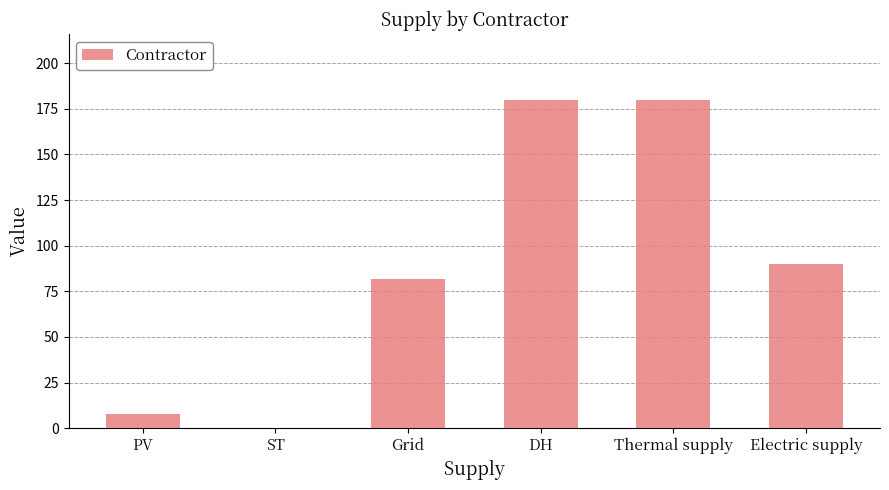

Is it true that the value at Grid is 82?

True